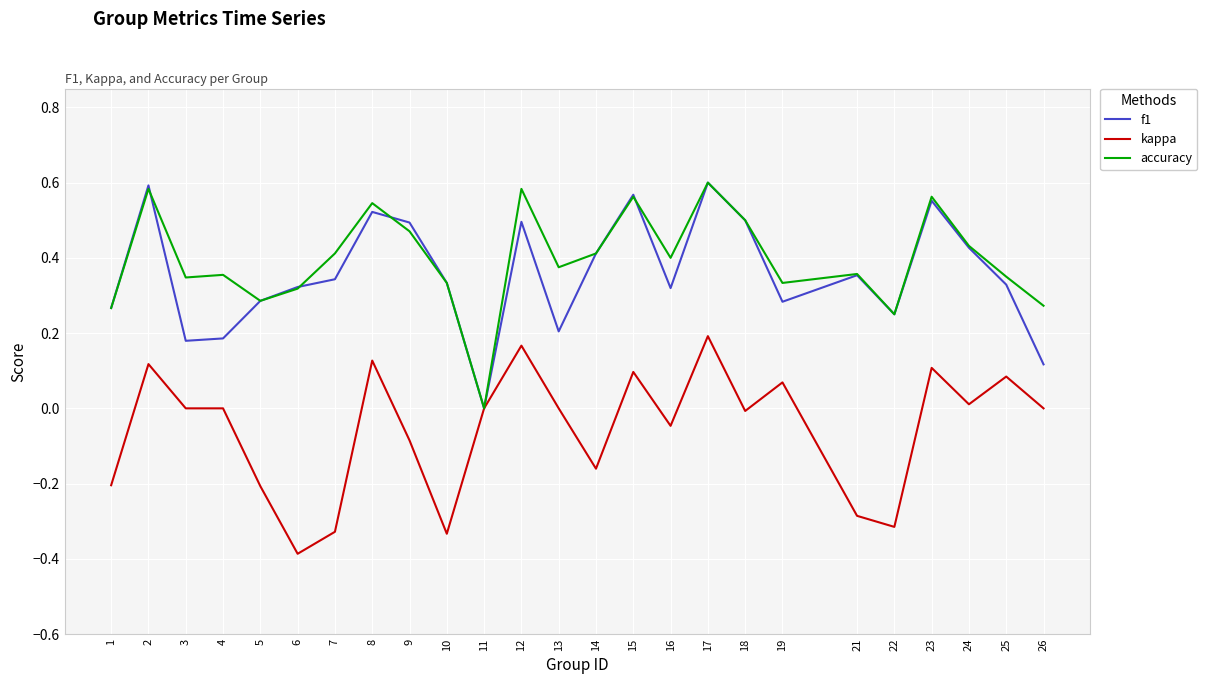

How many f1 values are between 0 and 1?

25